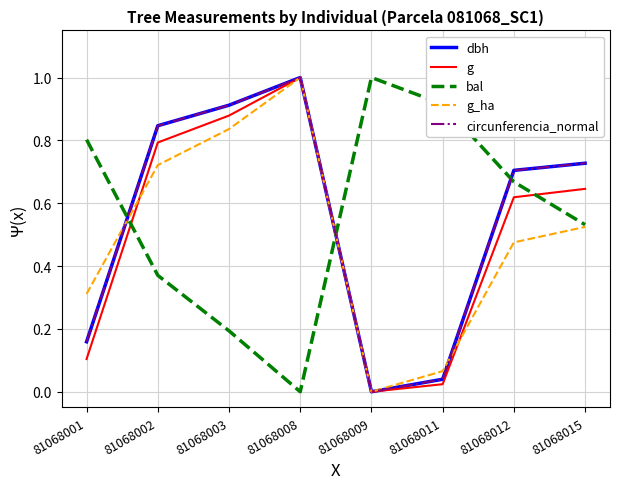

Between which two adjacent categories do bal and circunferencia_normal first intersect?

81068001 and 81068002